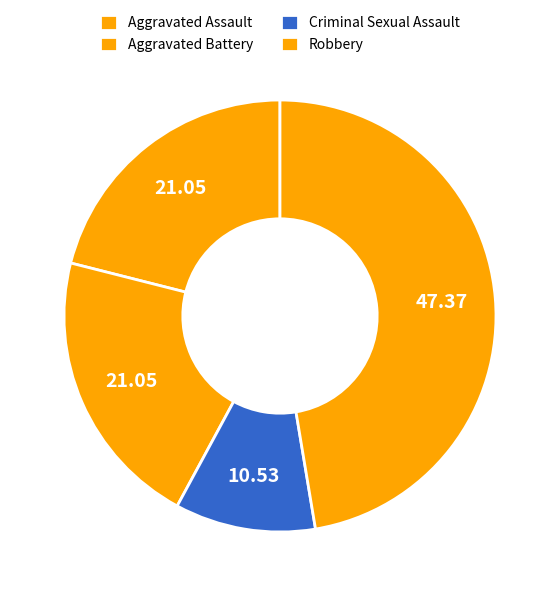

Count the number of slices in the pie.

4